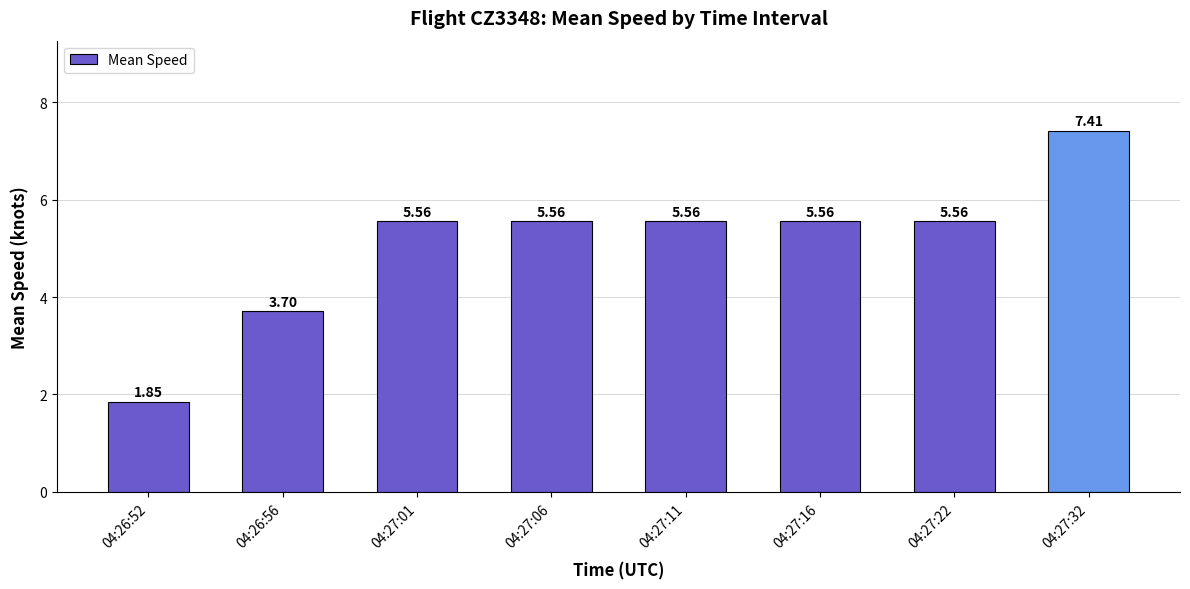

What is the sum of all values?

40.7